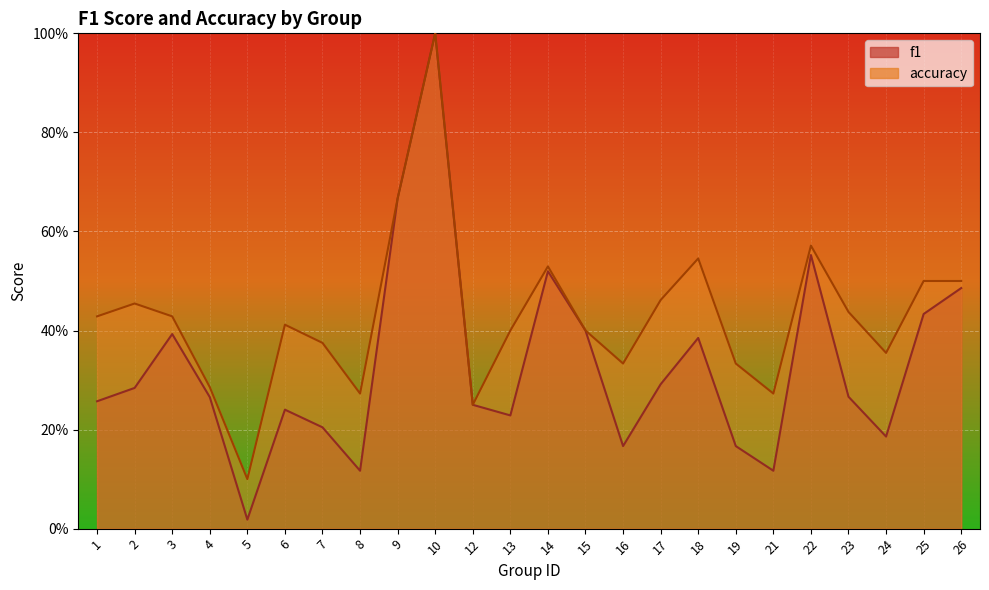

At 17, list the series in order from largest to smallest.

accuracy, f1